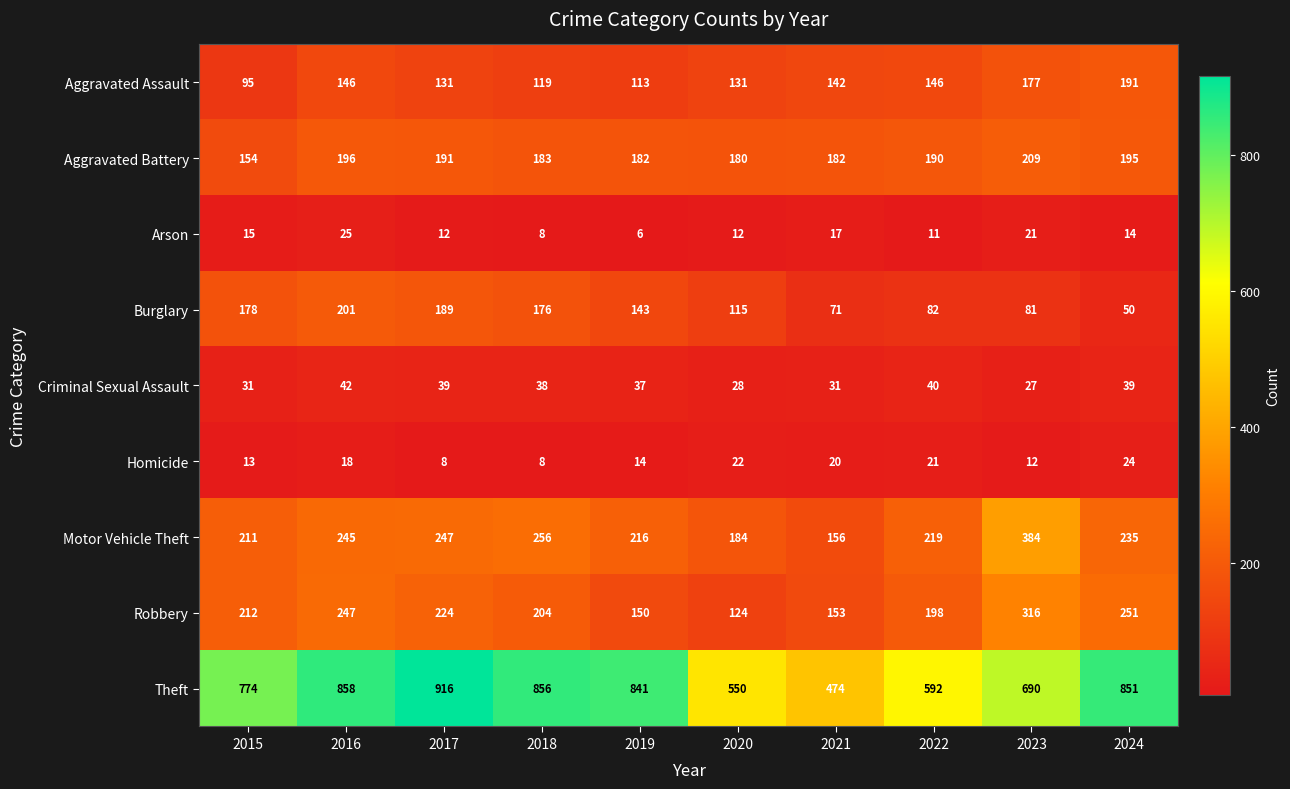

Which series has the largest total across all categories?

Theft